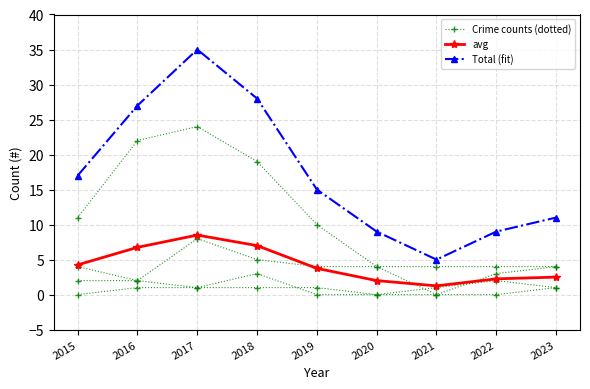

Which has a higher value, 2015 or 2018?

2018